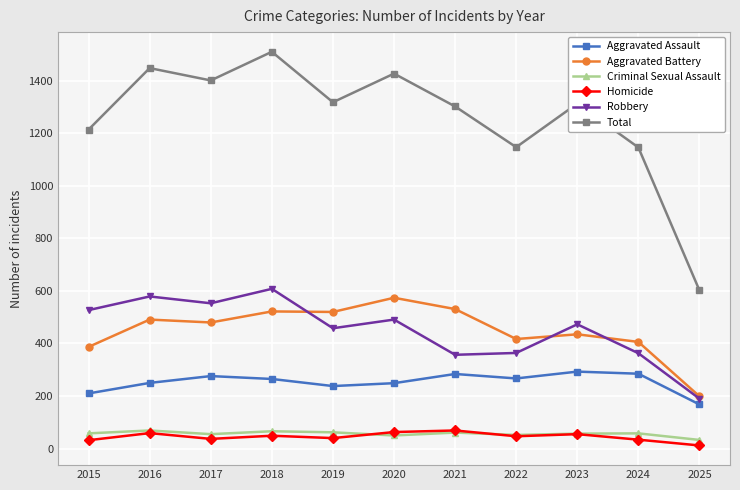

The value of Criminal Sexual Assault at 2024 is 58. True or false?

True